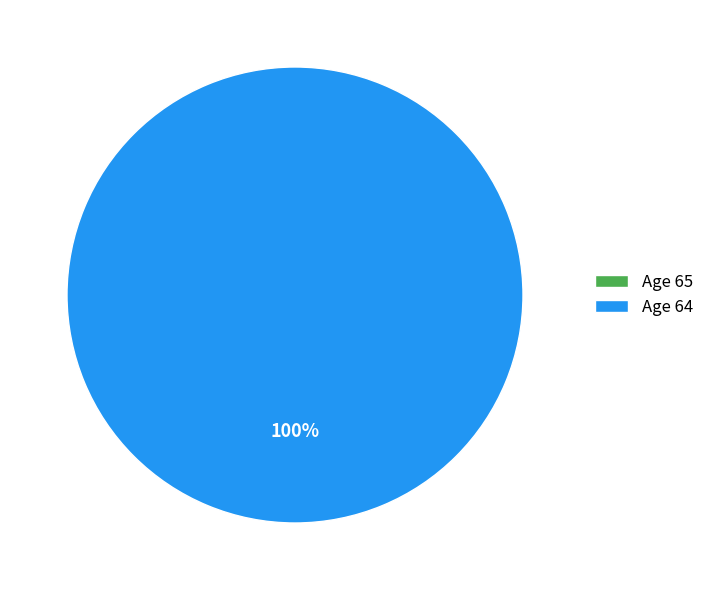

Is there a majority slice in this chart?

Yes